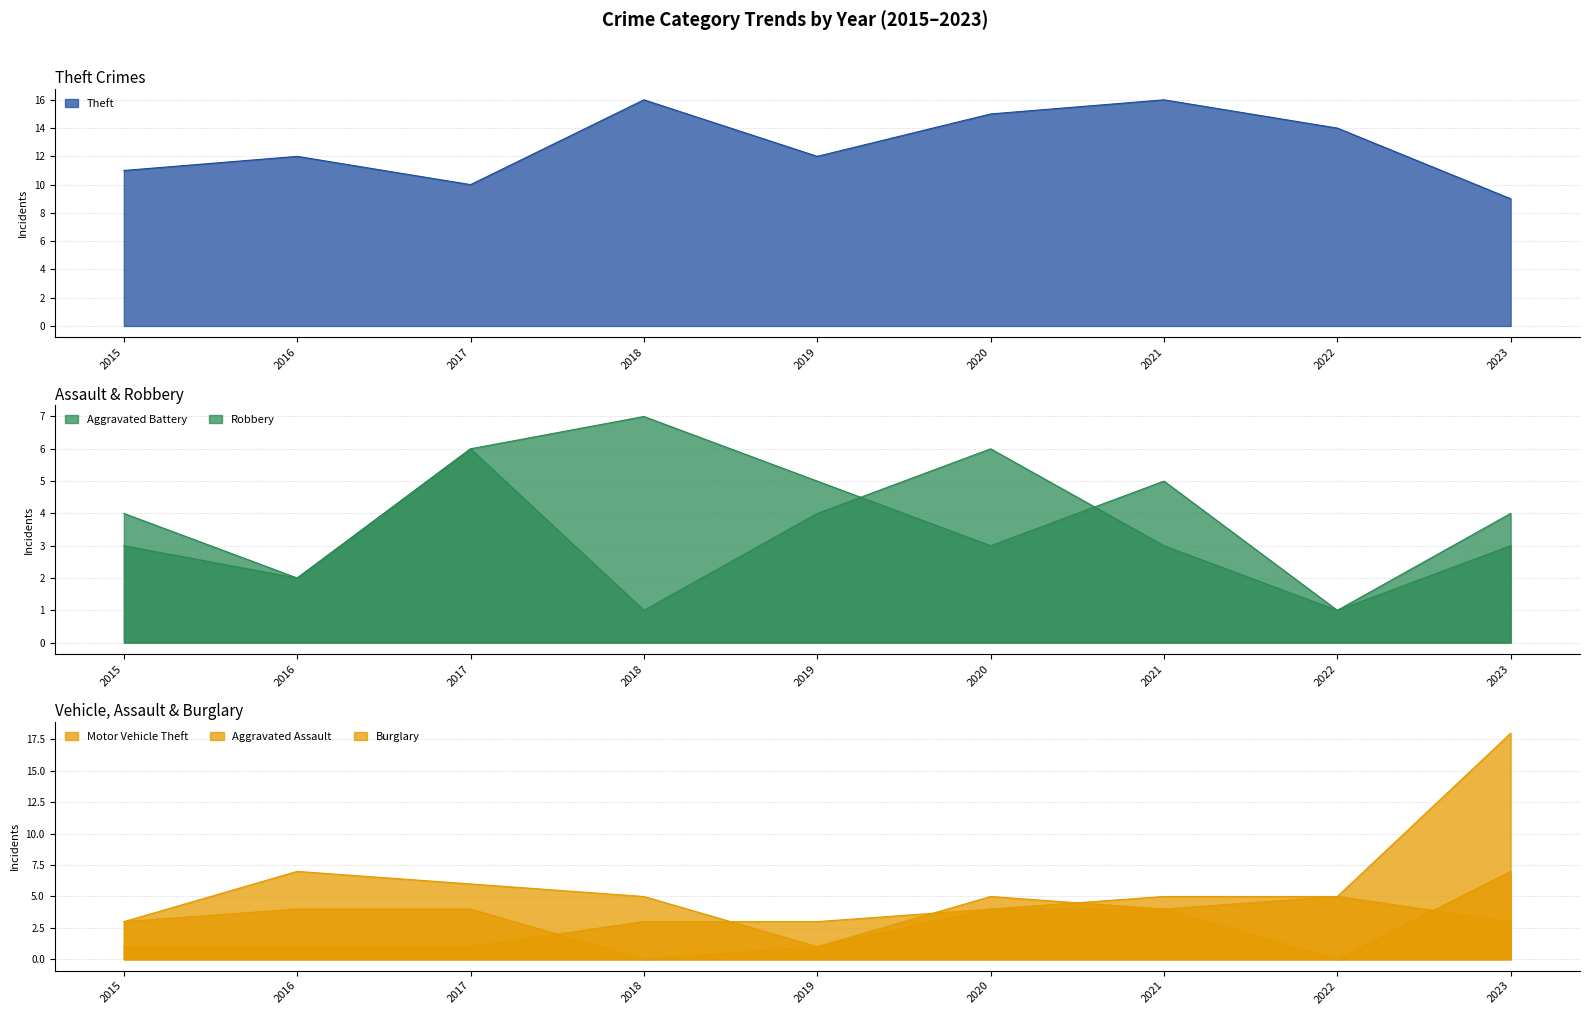

What is the approximate value of Robbery at 2023?

4